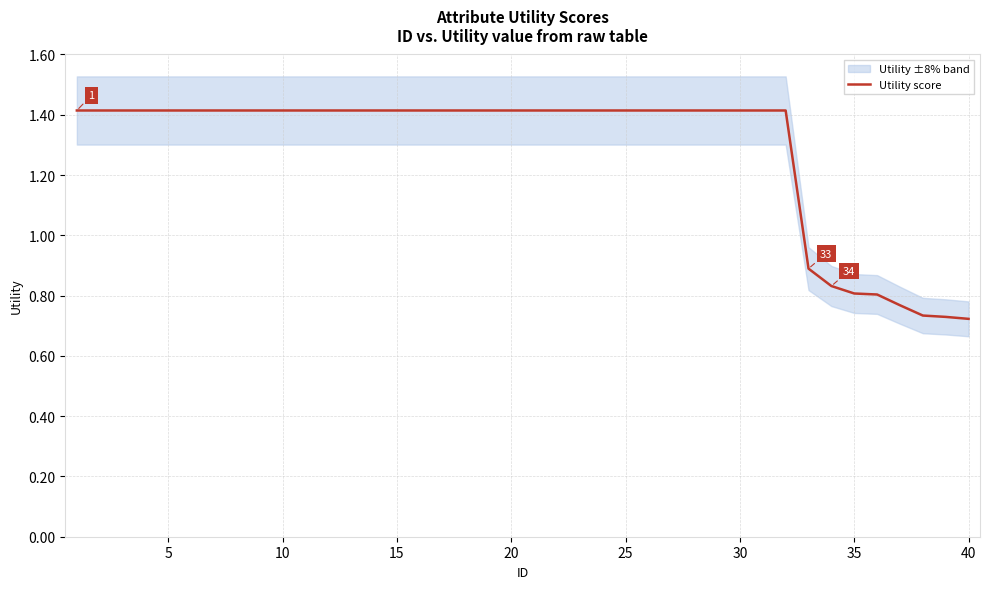

How many lines are shown in the chart?

1